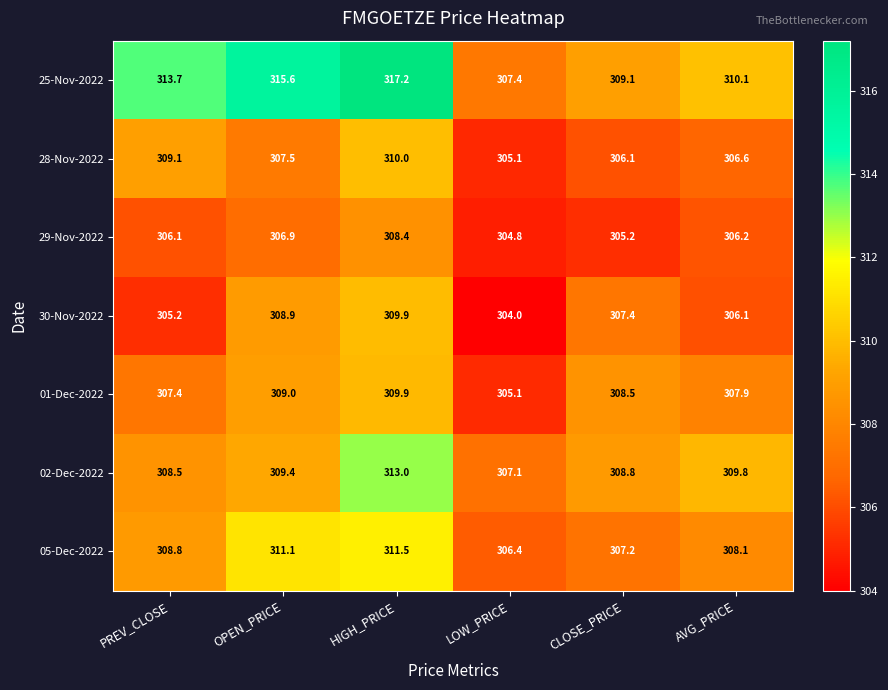

The value of 25-Nov-2022 at HIGH_PRICE is 317.2. True or false?

True